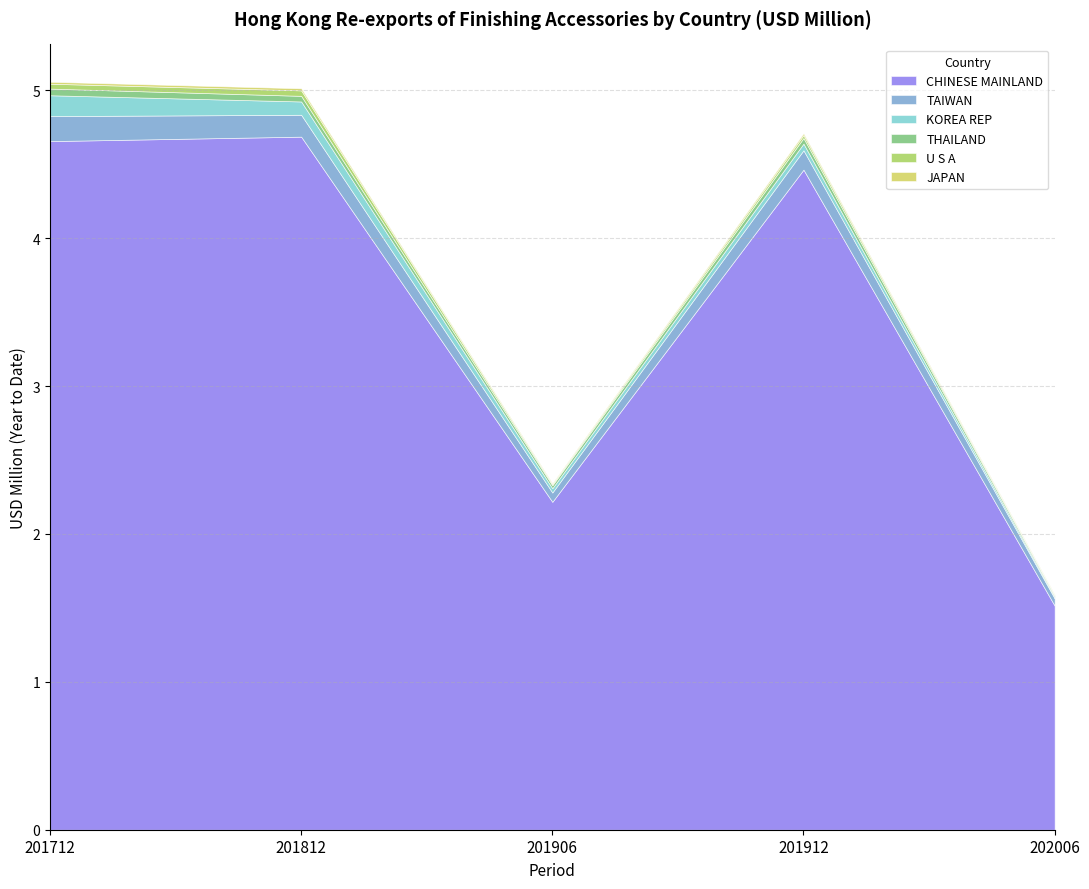

Rank the categories by U S A value from highest to lowest.

201812, 201712, 201912, 201906, 202006